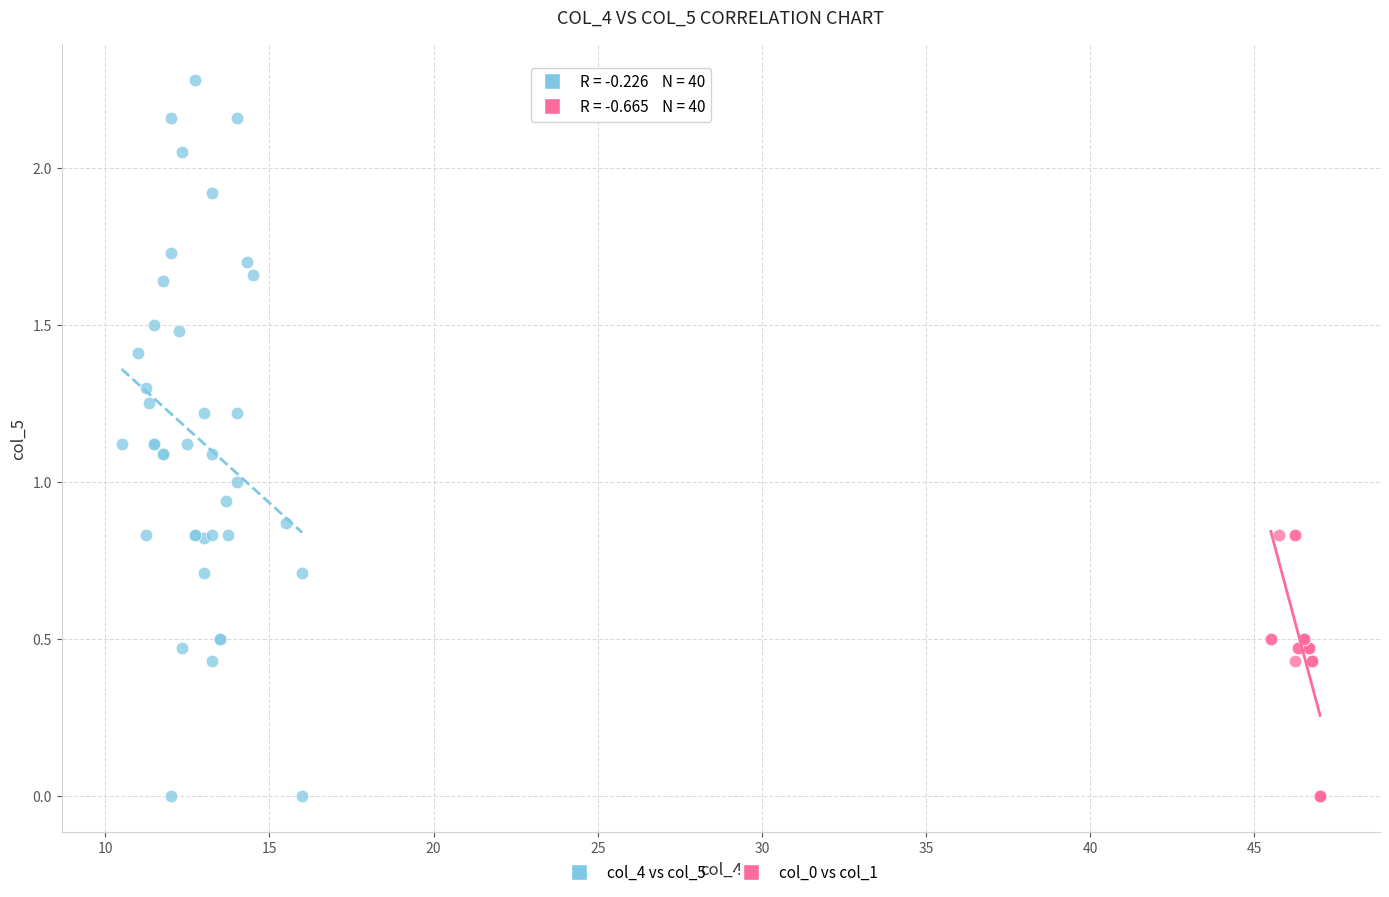

Which series has the largest Y range (max minus min)?

col_4 vs col_5